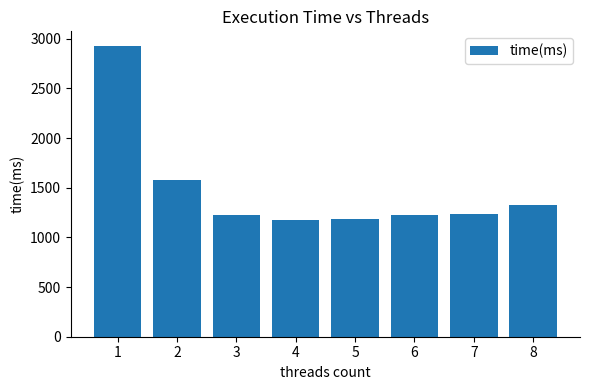

What is the ratio of the value at 7 to the value at 2?

0.8